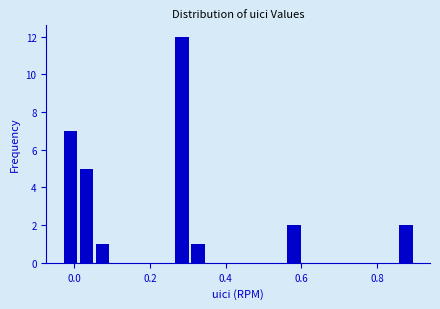

Read against the x-axis, roughly where is the centre of the tallest bar?

0.28